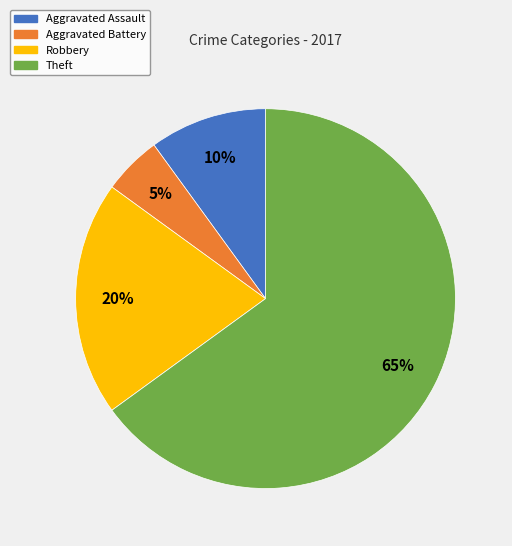

Does any single category account for the majority?

Yes